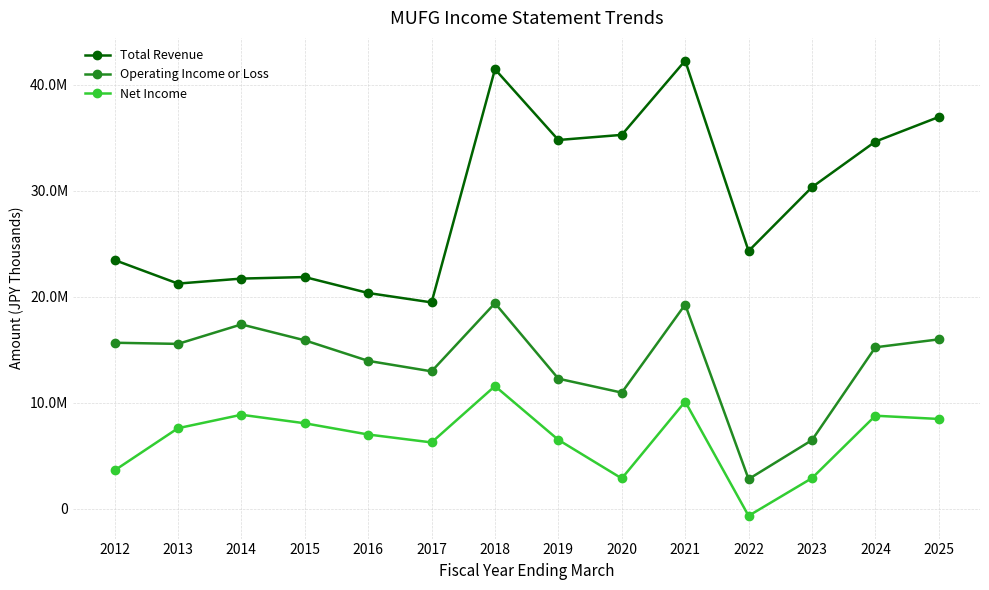

What is the difference between the maximum and minimum values in the Total Revenue series?

22828000